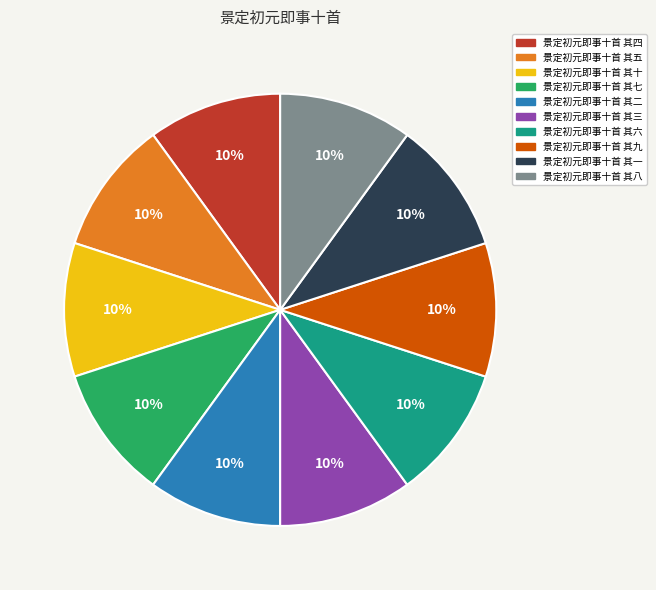

To the nearest percent, what portion does 景定初元即事十首 其九 represent?

10%